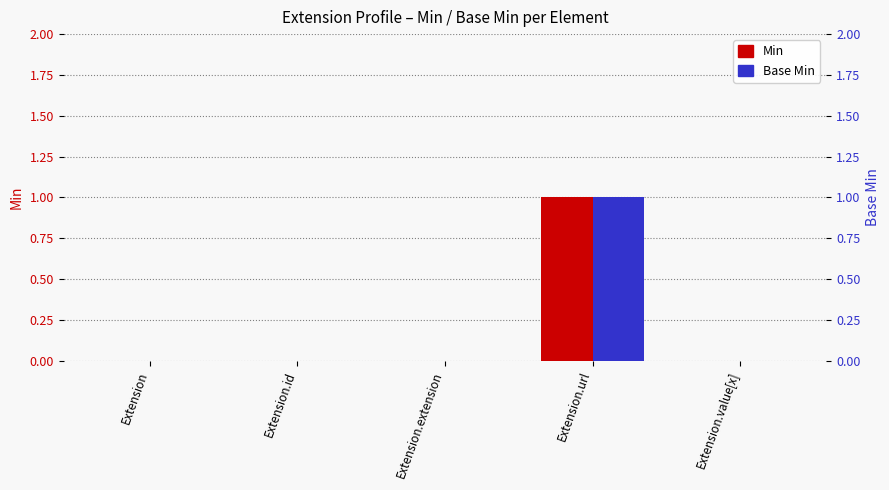

What position from the left is Extension.url?

4